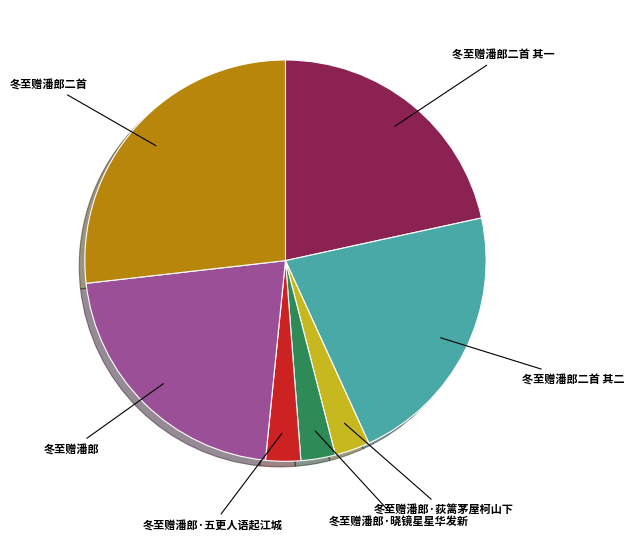

The 冬至赠潘郎 slice represents 22% of the pie. True or false?

True